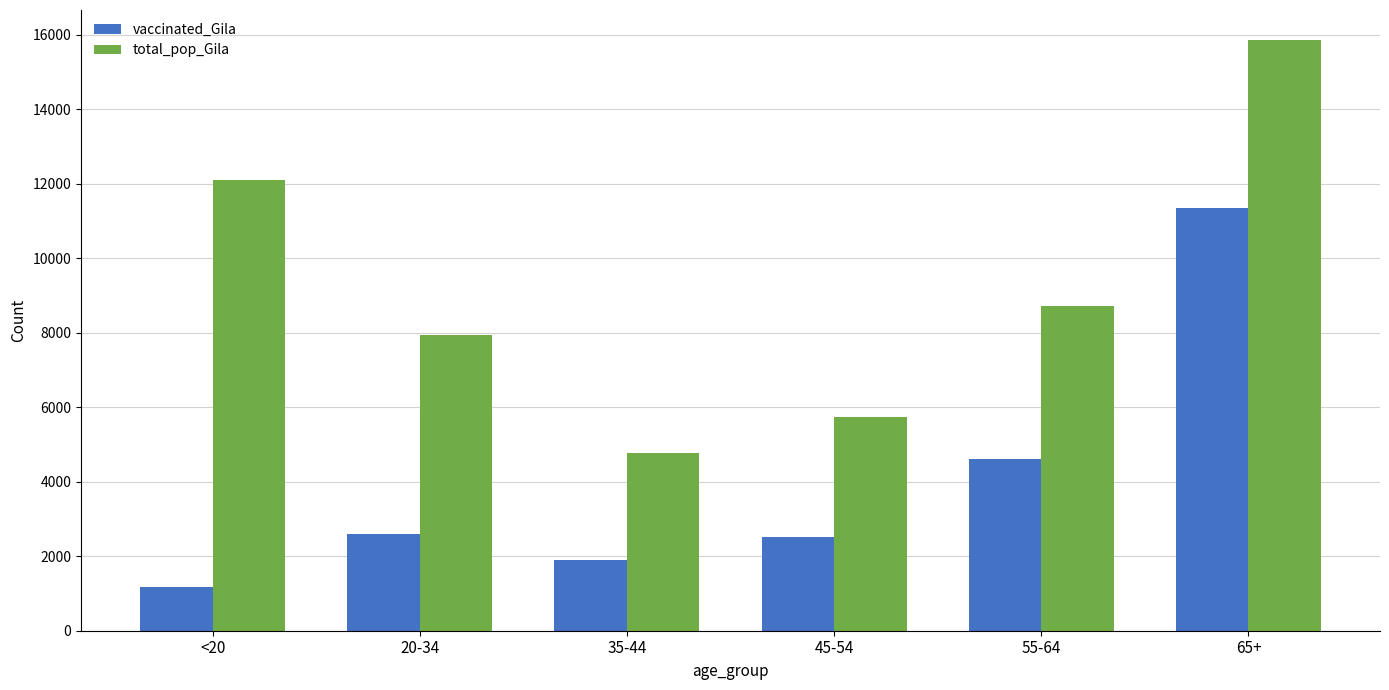

What is the spread (max minus min) of values at 35-44?

2869